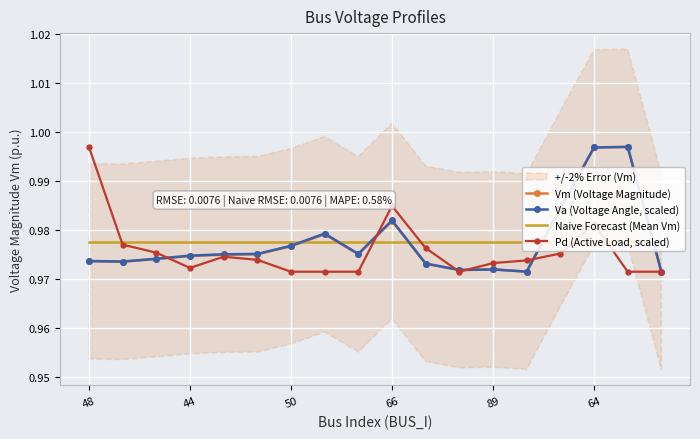

True or false: Naive Forecast (Mean Vm) has more than 2 points higher than both neighbors.

False